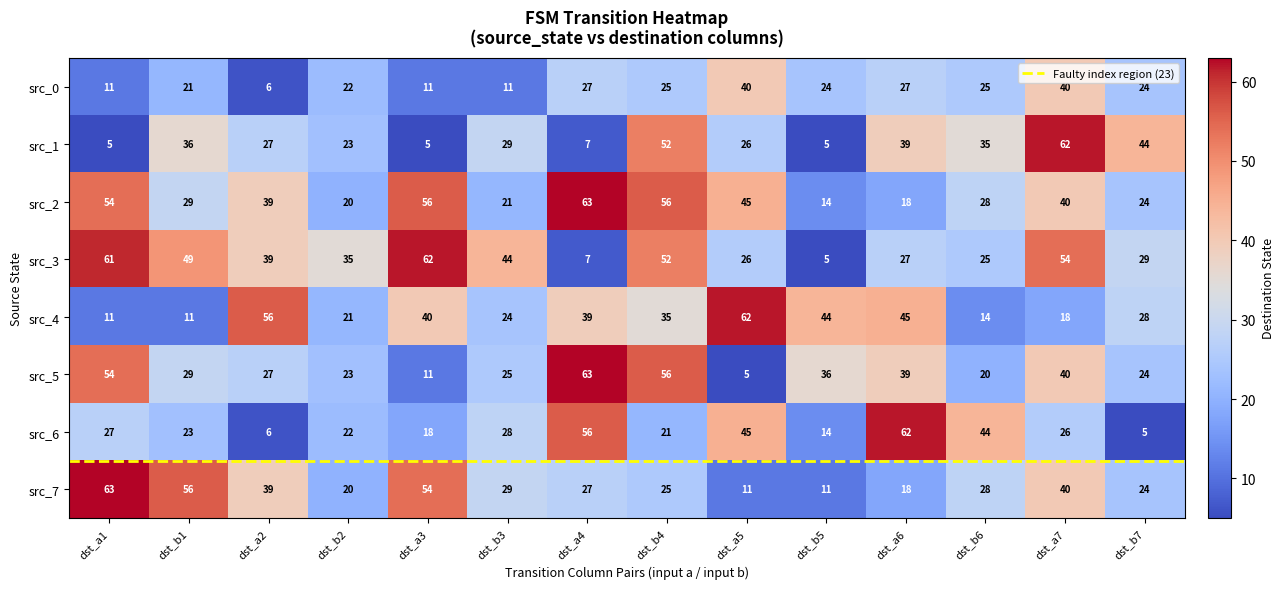

What is the greatest value displayed?

63